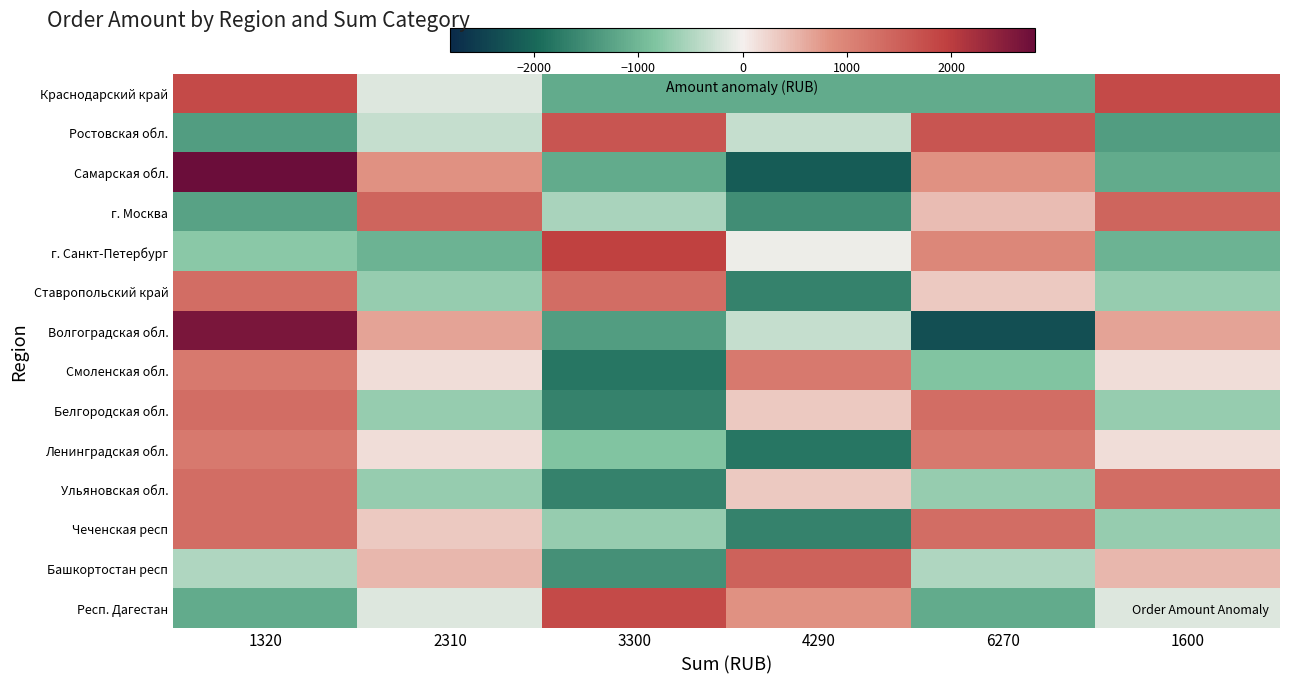

At how many categories does at least one series exceed 1289?

6